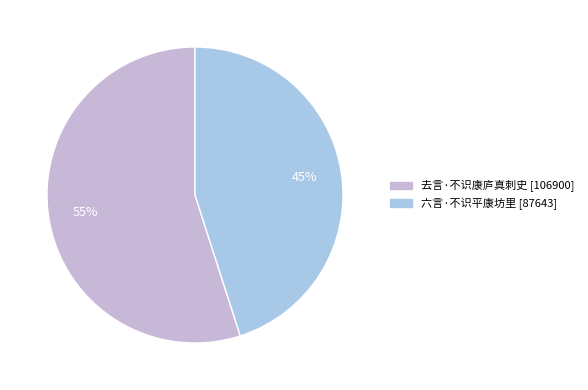

To the nearest percent, what is the difference between the 去言·不识康庐真刺史 and 六言·不识平康坊里 slice percentages?

10%